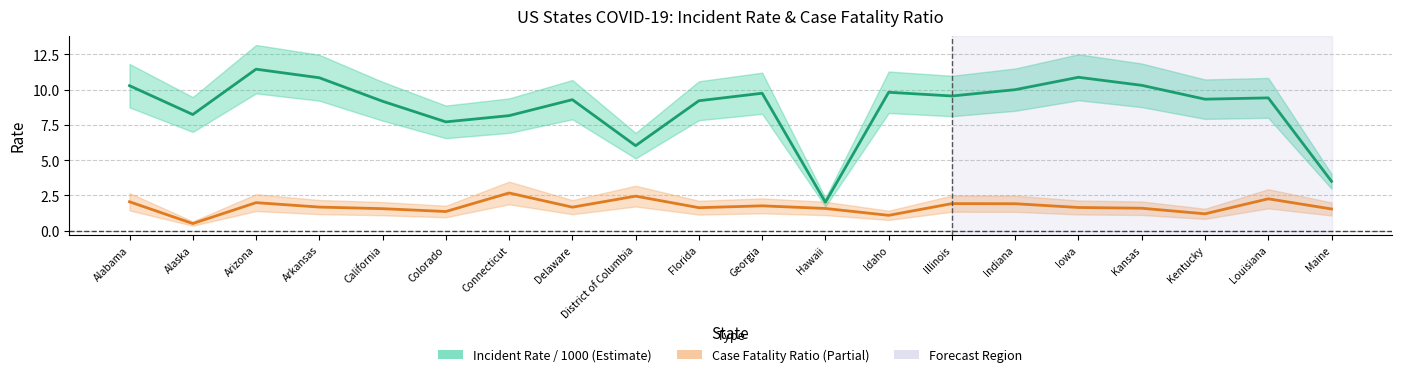

At which label is Incident Rate (per 1000) closest to 6?

District of Columbia